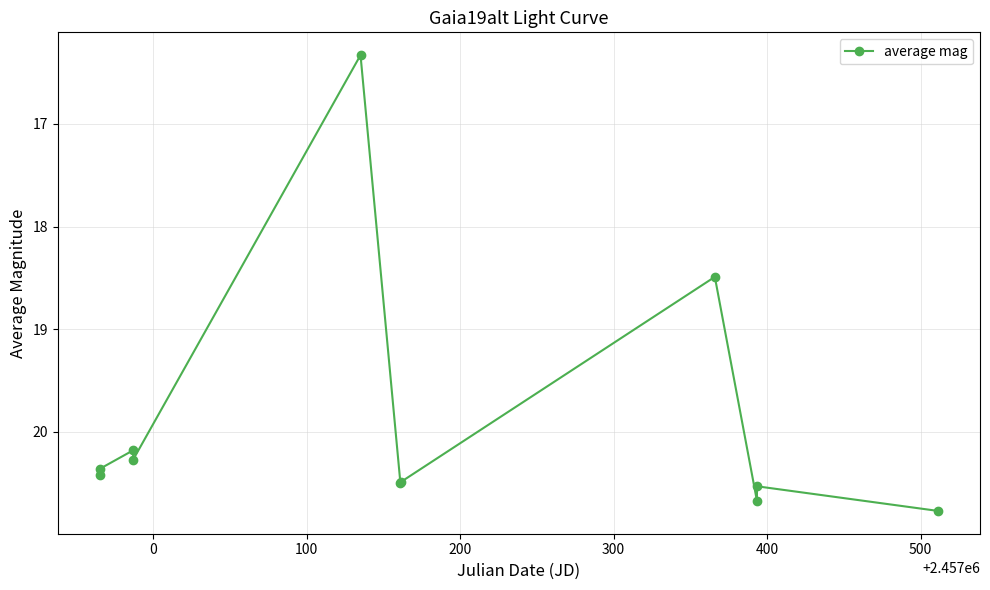

Reading left to right, what are all the values shown in this chart?

20.4	20.4	20.2	20.3	16.3	20.5	20.5	18.5	20.7	20.5	20.8